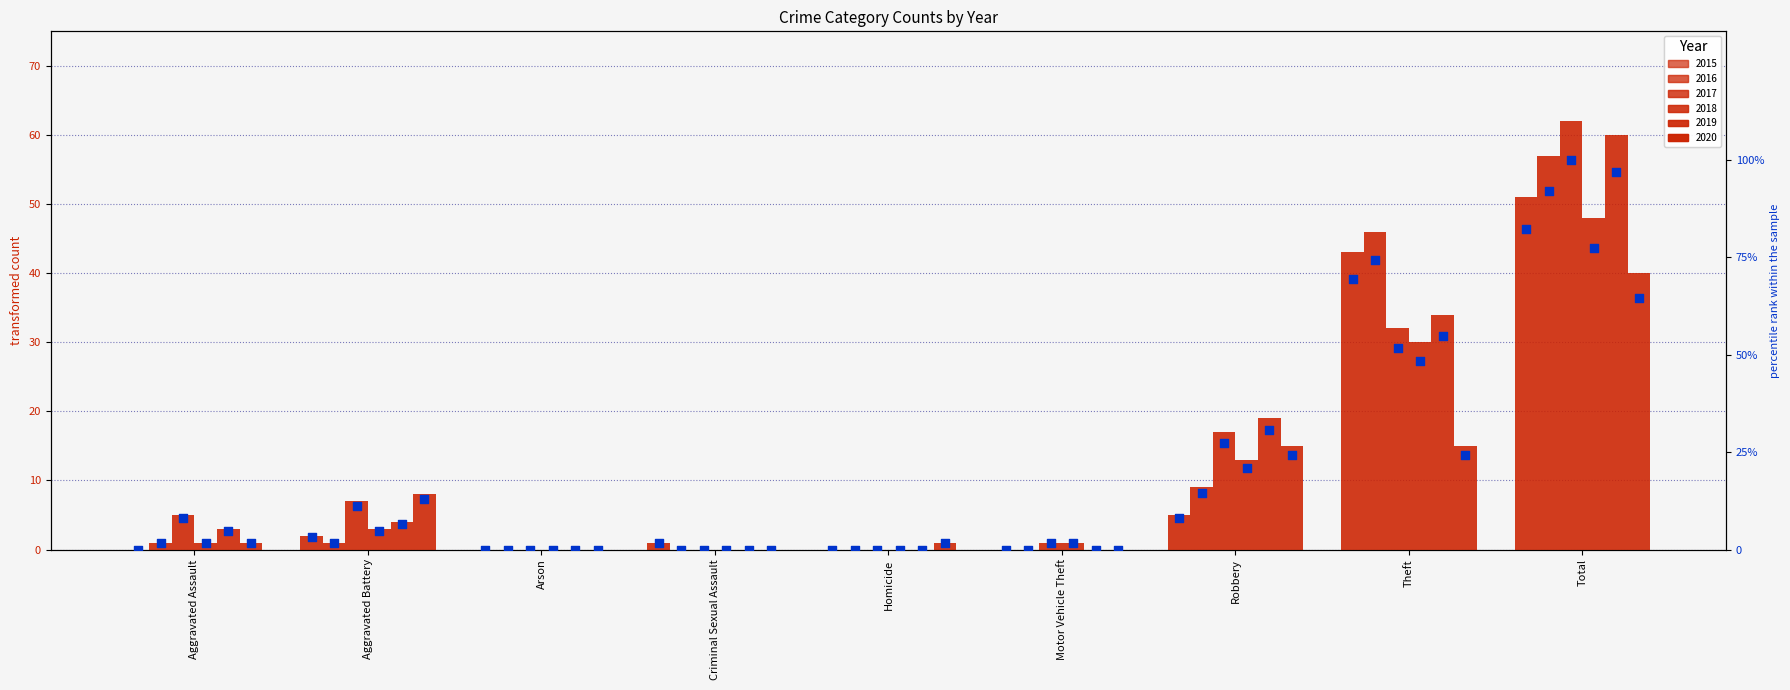

Which series contains the highest Y value?

2017 pct